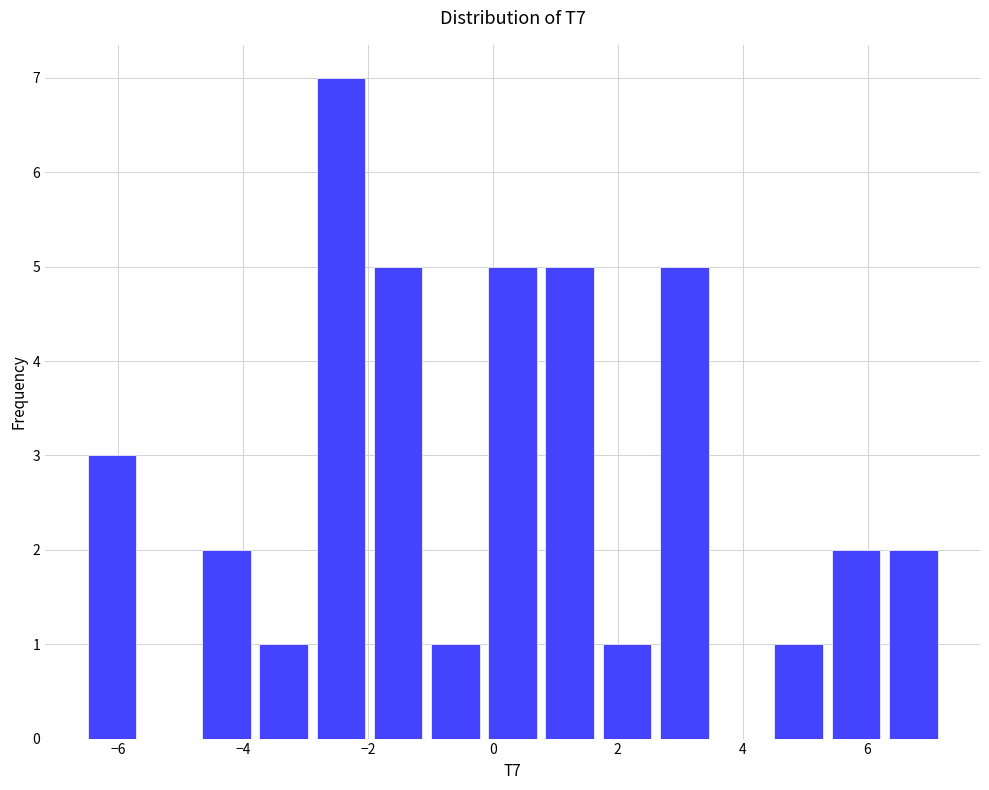

Reading left to right, list every bar in this chart as the range it spans on the x-axis followed by its height. Neither the bar edges nor the heights are printed on the chart, so give them approximately, as read against the axes.

-6.6 to -5.6: 3
-5.6 to -4.8: 0
-4.8 to -3.8: 2
-3.8 to -2.8: 1
-2.8 to -2.0: 7
-2.0 to -1.0: 5
-1.0 to -0.2: 1
-0.2 to 0.8: 5
0.8 to 1.6: 5
1.6 to 2.6: 1
2.6 to 3.6: 5
3.6 to 4.4: 0
4.4 to 5.4: 1
5.4 to 6.2: 2
6.2 to 7.2: 2